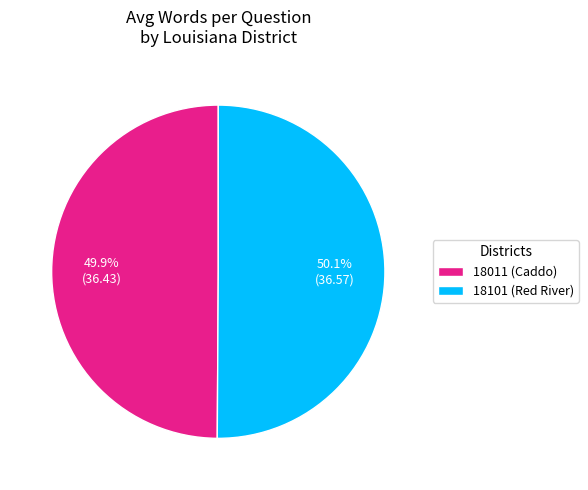

What is the ratio of the value at 18011 (Caddo) to the value at 18101 (Red River)?

1.0